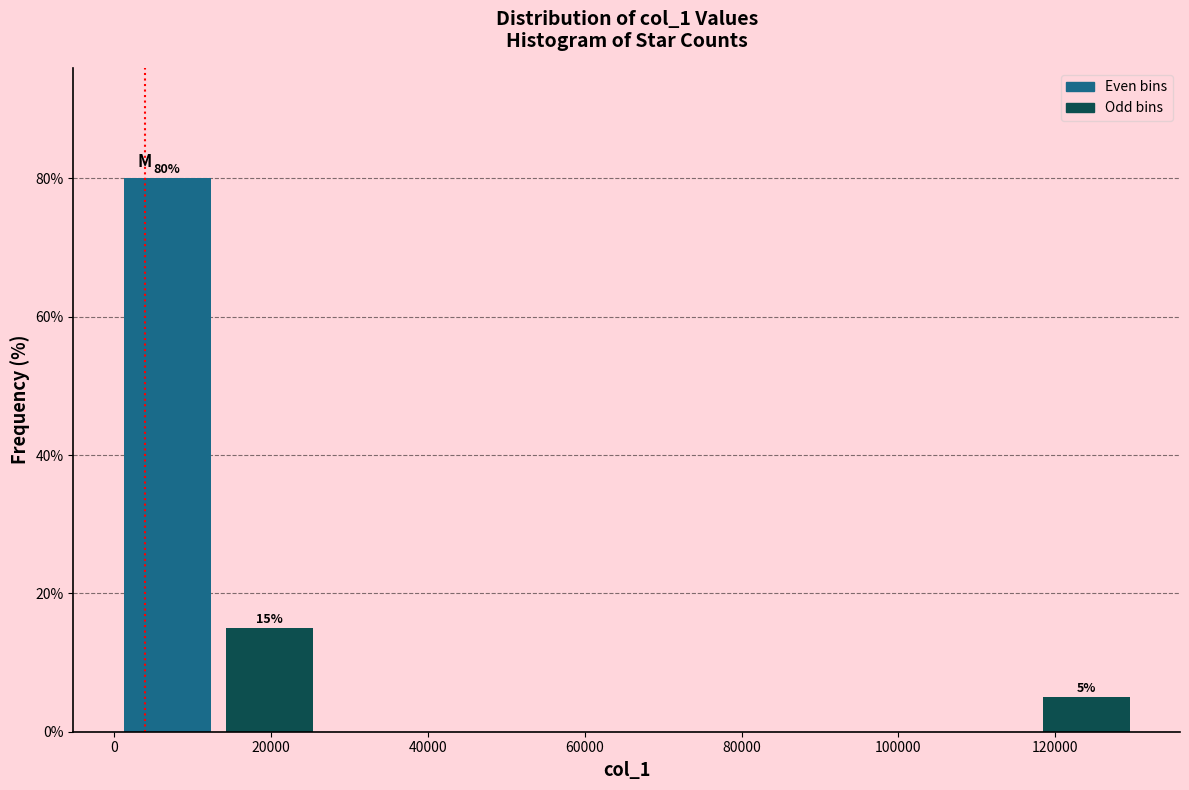

Over which range of the x-axis is the bar tallest?

0 to 14000